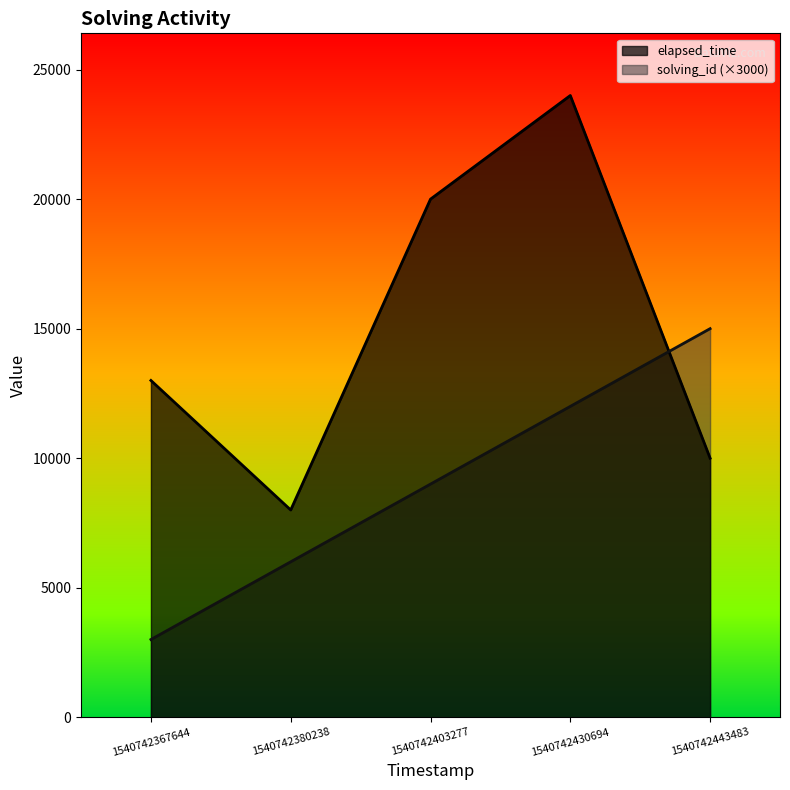

Which series has the largest total across all categories?

elapsed_time